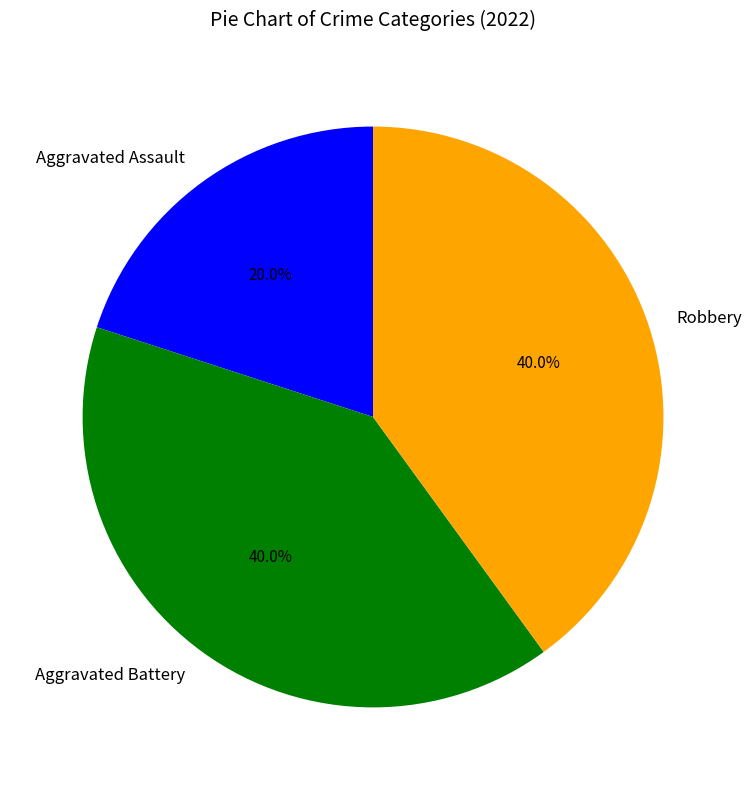

Does Robbery represent more than half of the total?

No